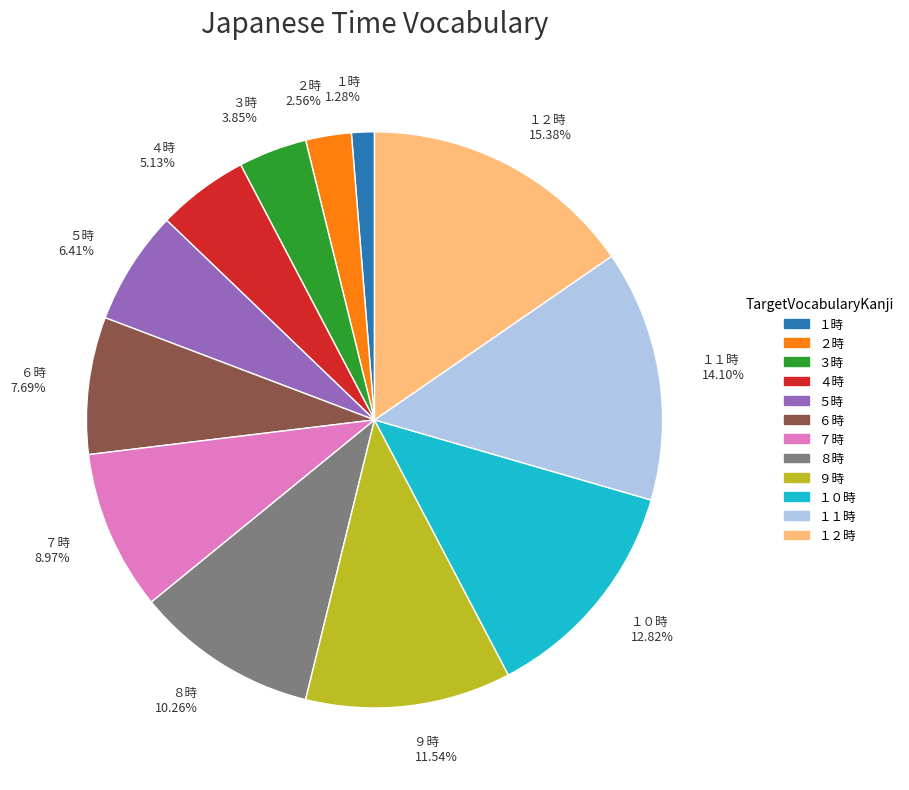

Approximately how many times larger is the value at ４時 compared to ５時?

0.8